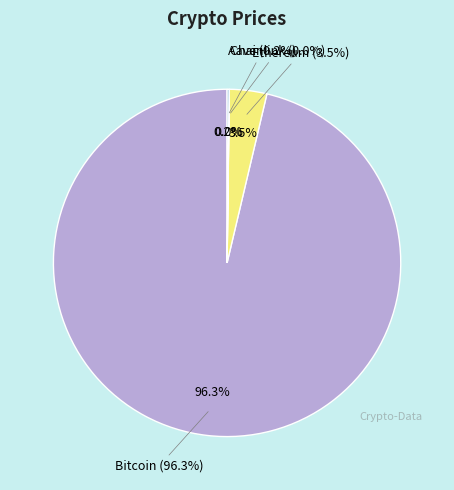

Approximately how many times larger is the value at Bitcoin compared to Chainlink?

6404.0